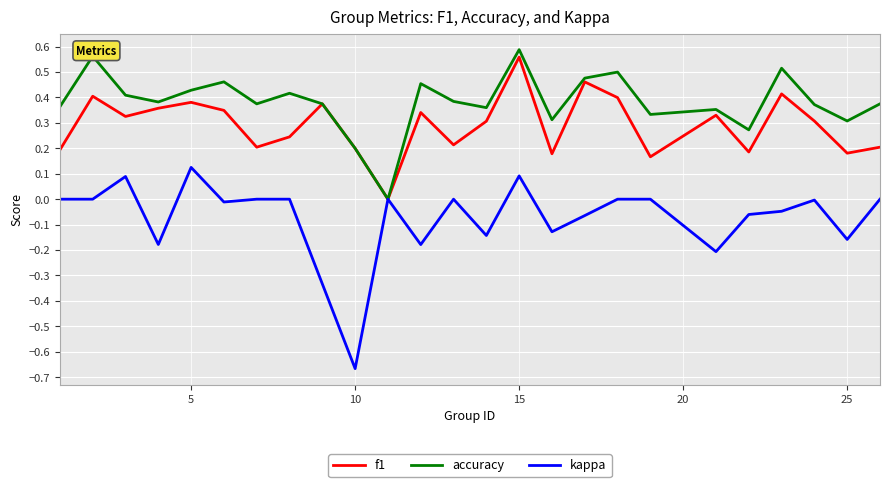

Rank the series by their average value, from lowest to highest.

kappa, f1, accuracy